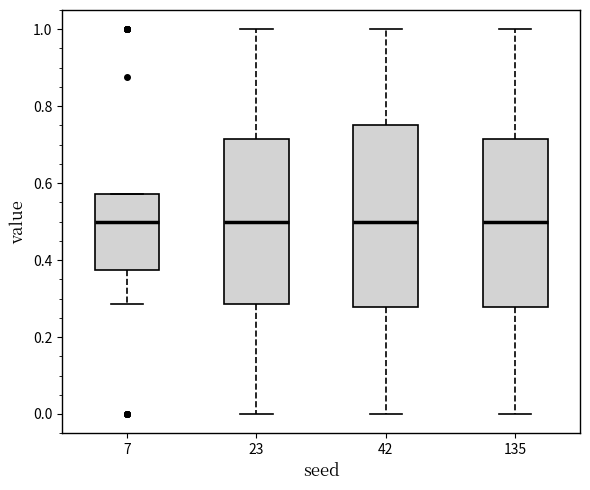

Where is the upper edge of the box at x = 23 on the y-axis? The values are not printed on the chart, so give them approximately, as read against the axis.

0.72